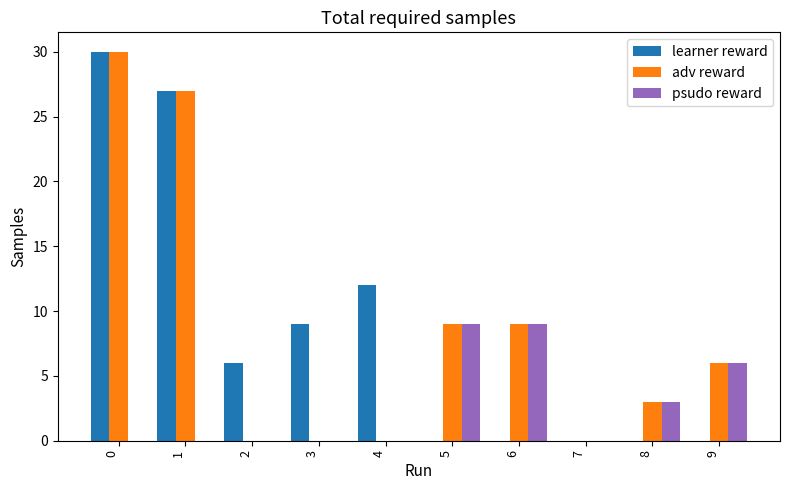

How many data points does each series have?

10